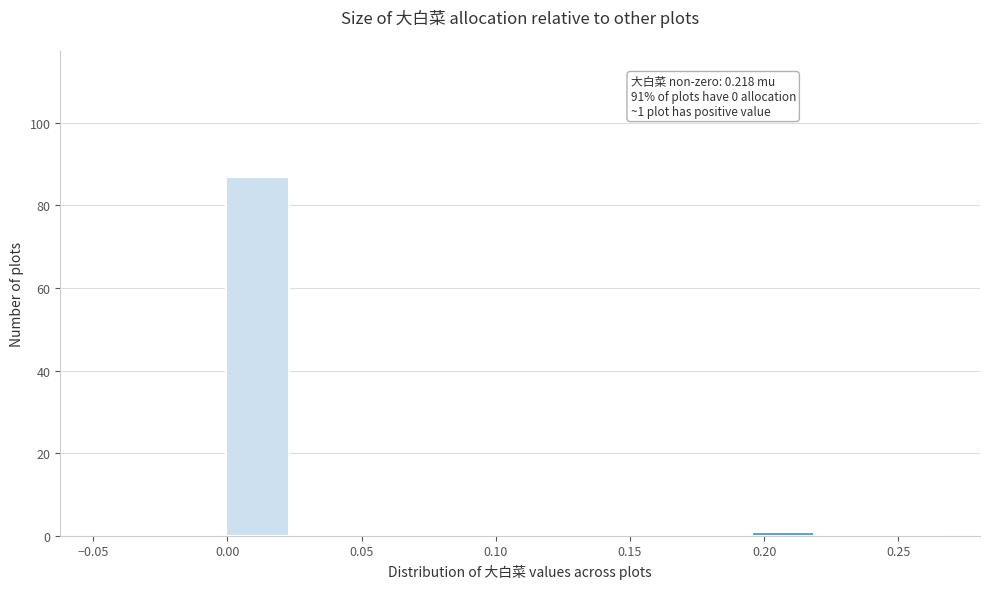

Over which range of the x-axis is the bar tallest?

0.000 to 0.025